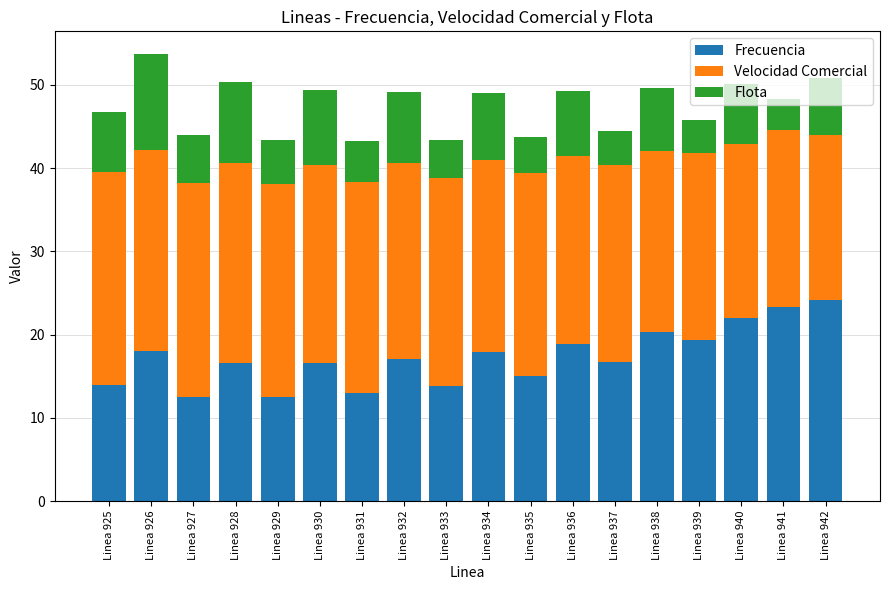

At which label does Frecuencia first exceed 17?

Linea 926